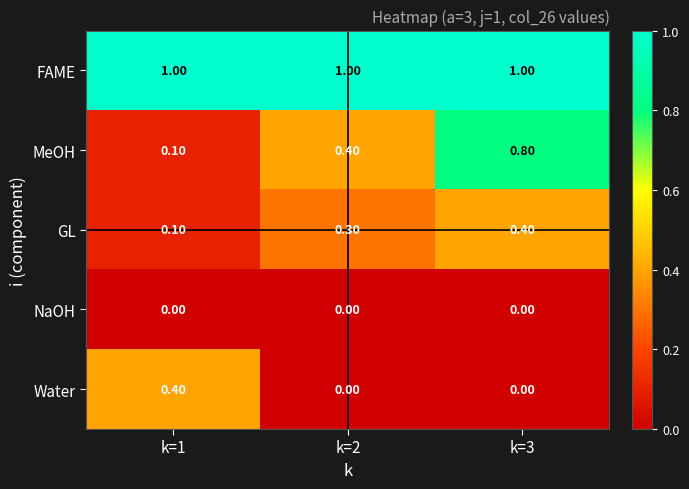

List the labels in order of MeOH value, largest first.

k=3, k=2, k=1